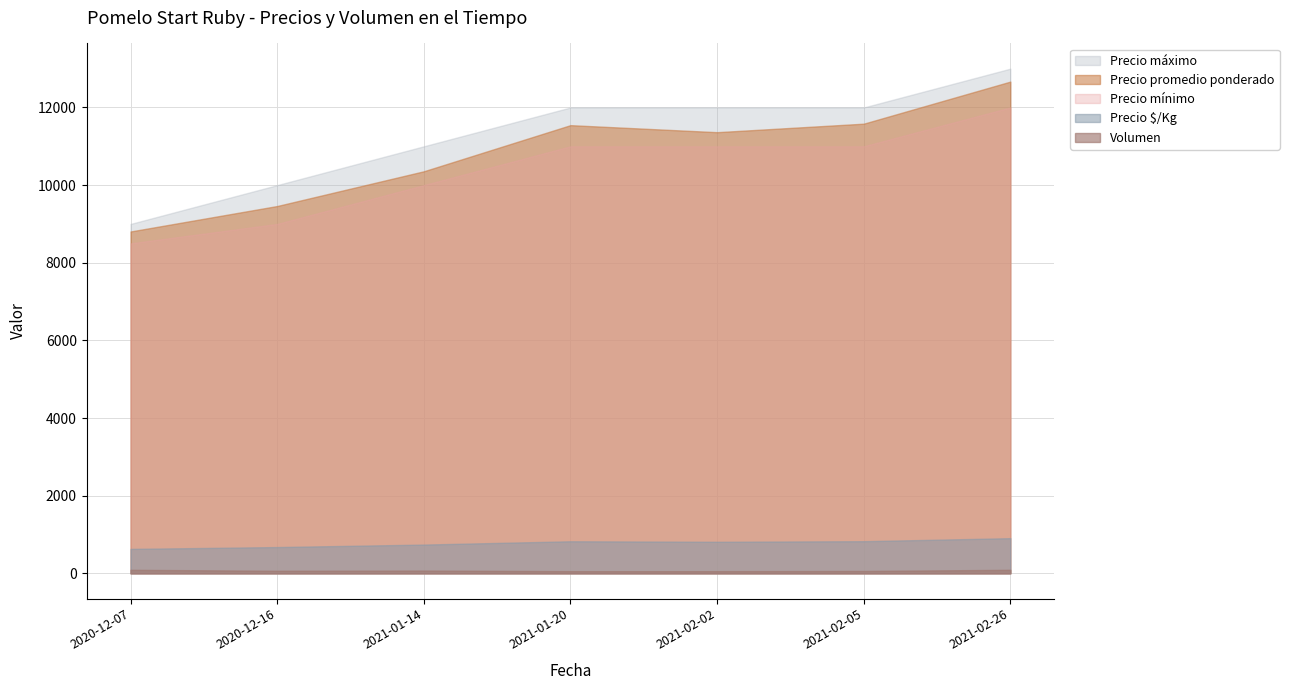

The value of Volumen at 2020-12-07 is 90. True or false?

True